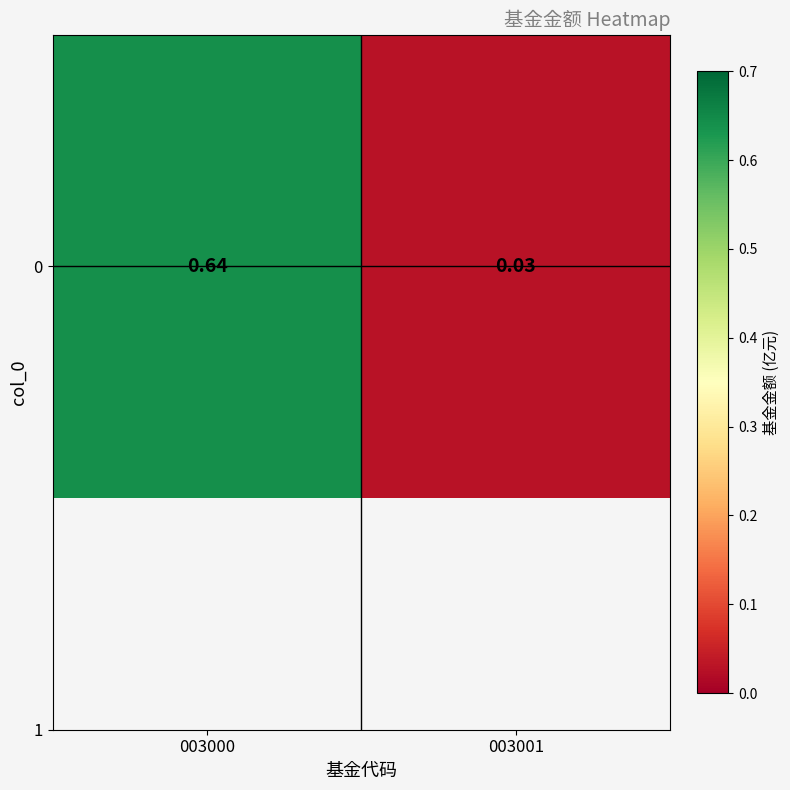

What is the change in value from 003000 to 003001?

-0.6